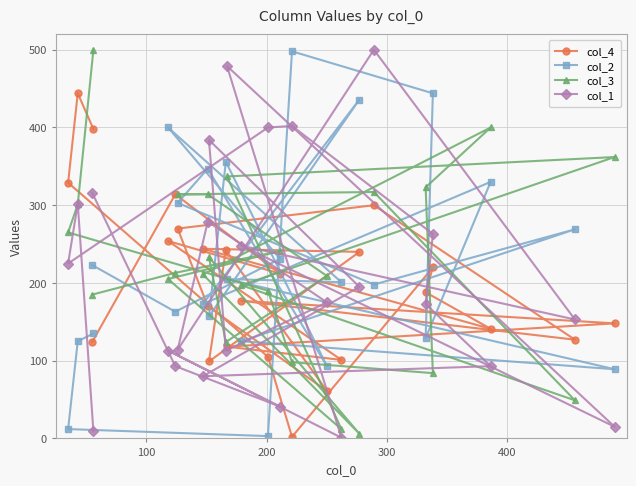

What are all the series names shown in the legend?

col_4, col_2, col_3, col_1